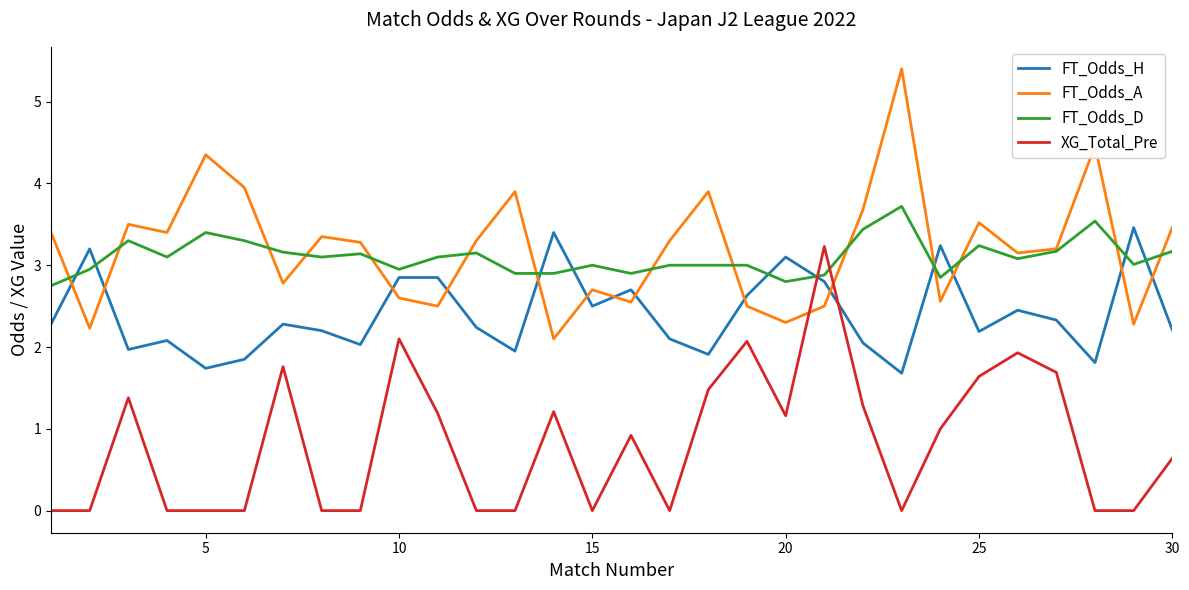

How many interior local peaks does the FT_Odds_A series have?

9